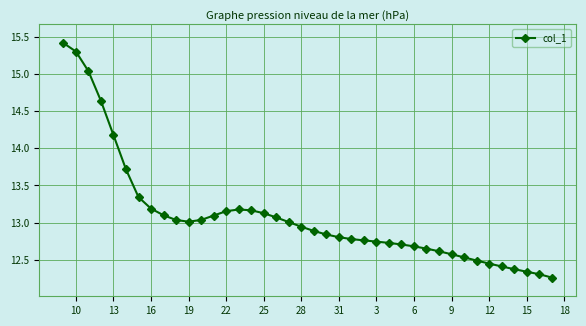

What is the value of the 5th point from the left?

14.2